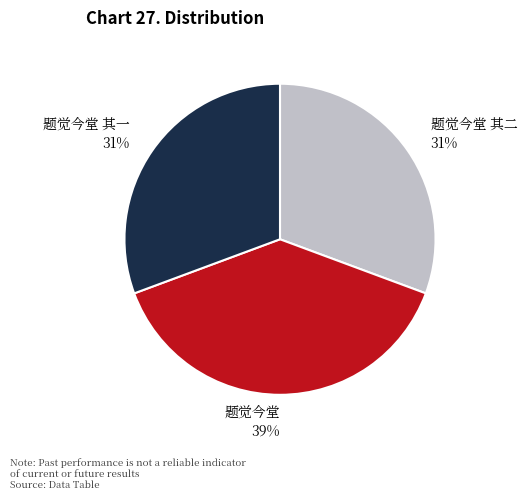

True or false: 题觉今堂 其一 accounts for 16% of the total.

False